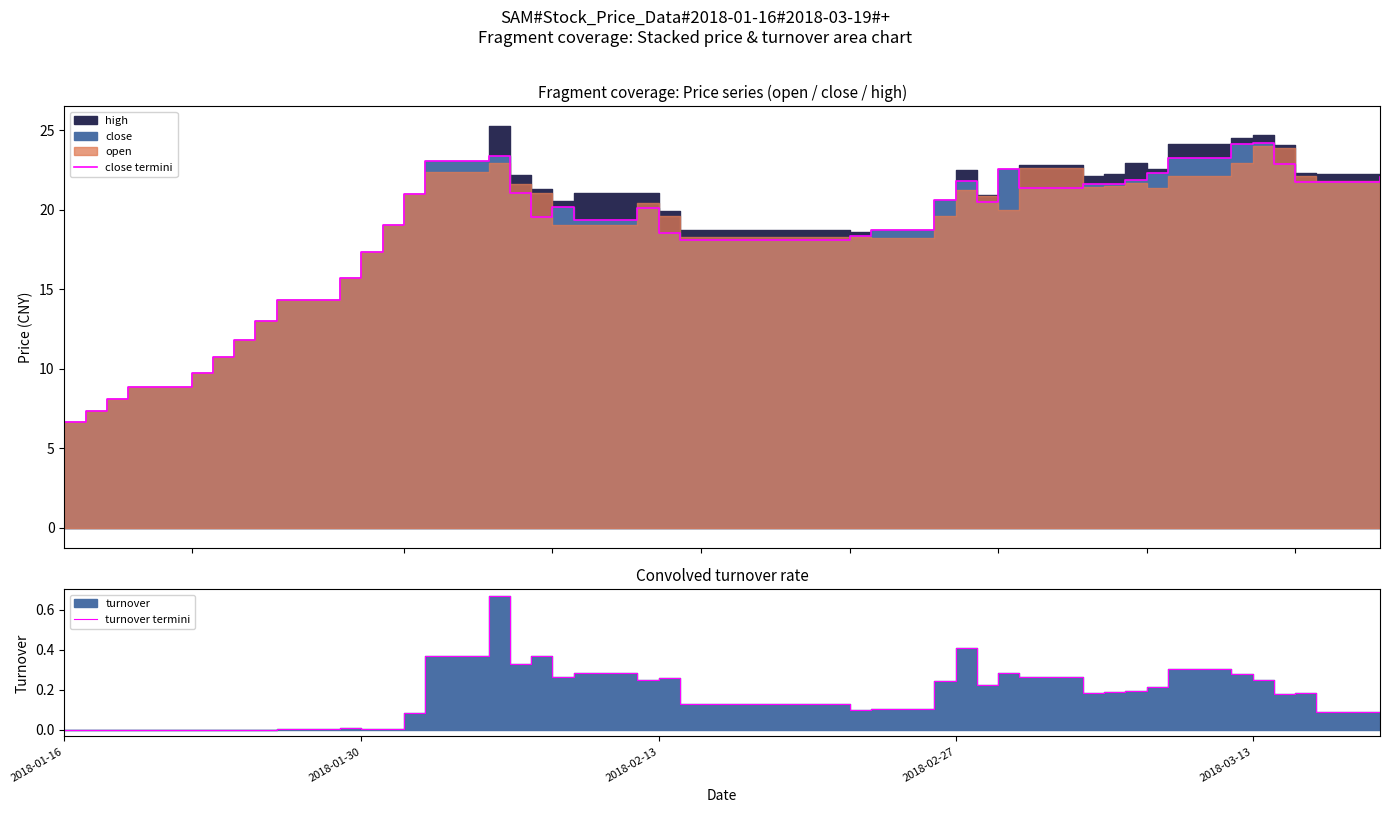

What is the difference between the maximum and minimum values in the turnover termini series?

0.7